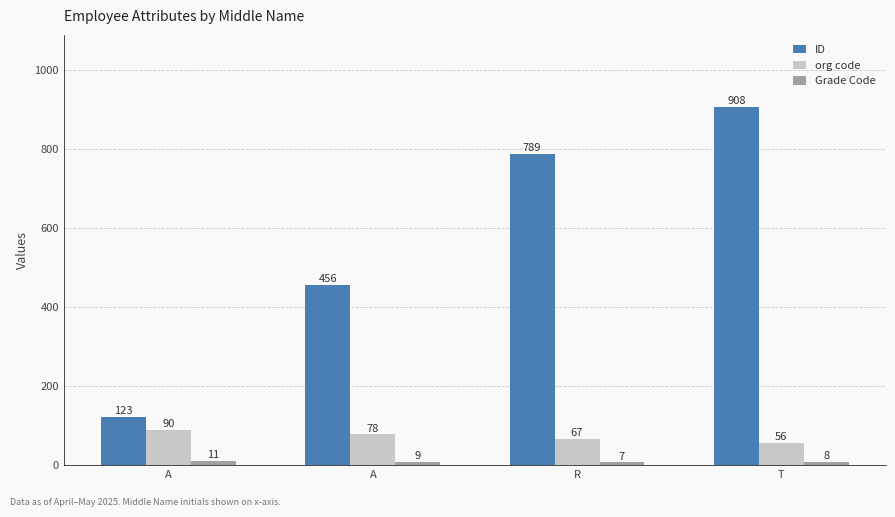

At which label does ID reach its peak?

T